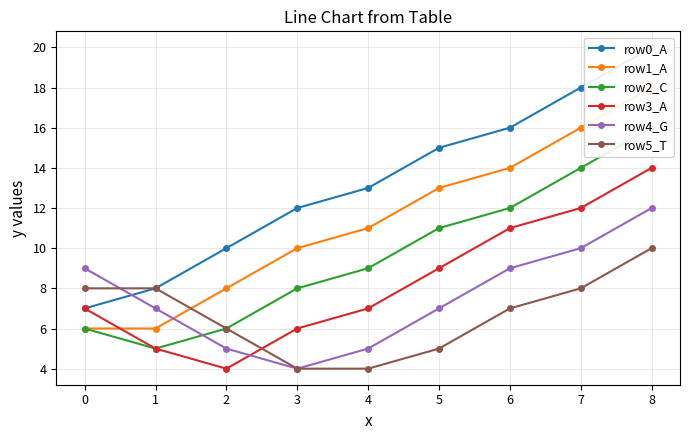

True or false: row4_G has a value of 11 at 1.

False